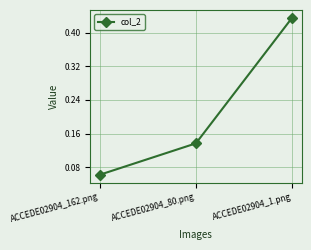

Rank the categories by value from lowest to highest.

ACCEDE02904_162.png, ACCEDE02904_80.png, ACCEDE02904_1.png